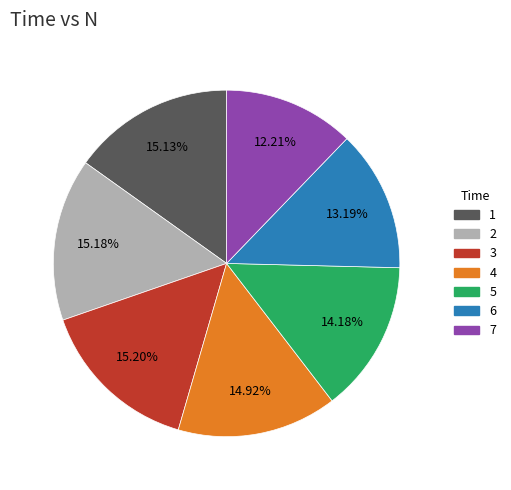

Approximately how many times larger is the value at 5 compared to 1?

0.9